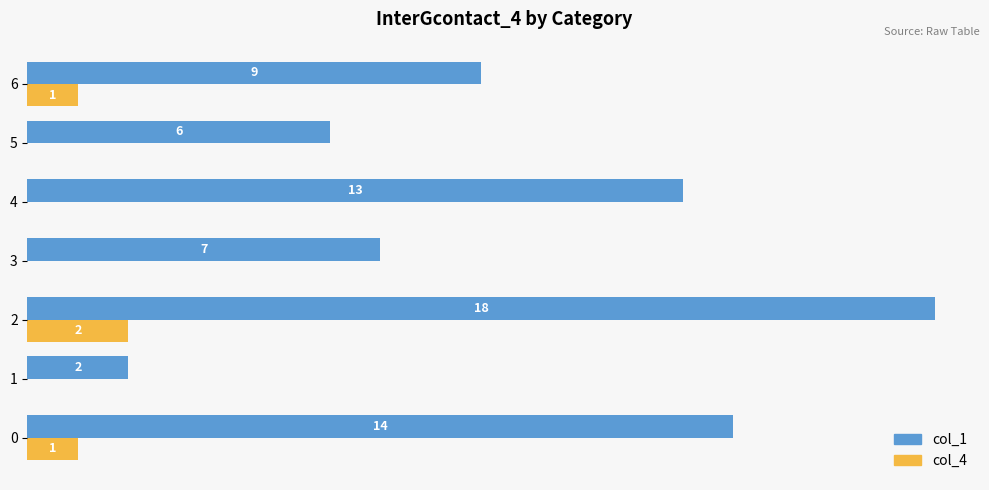

Which series changed the most between 3 and 4?

col_1